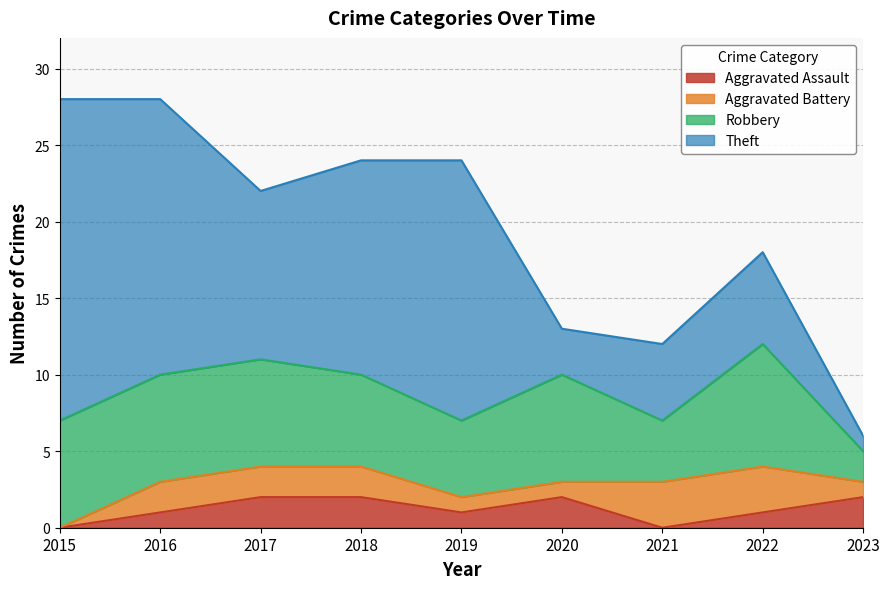

Where is Theft nearest to the value 11?

2017